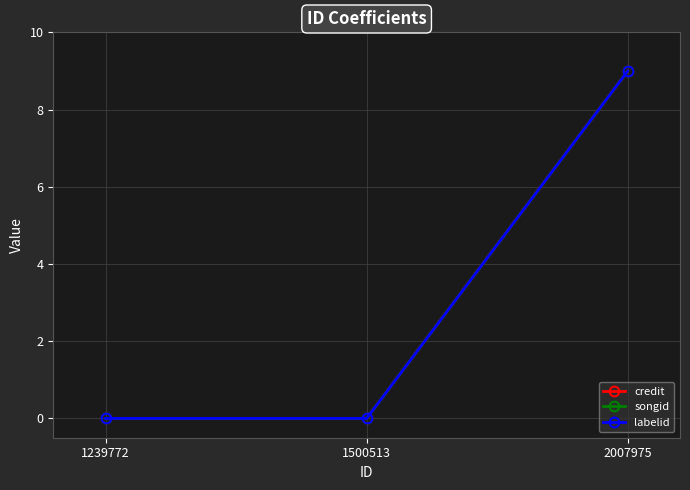

How many data points does each series have?

3